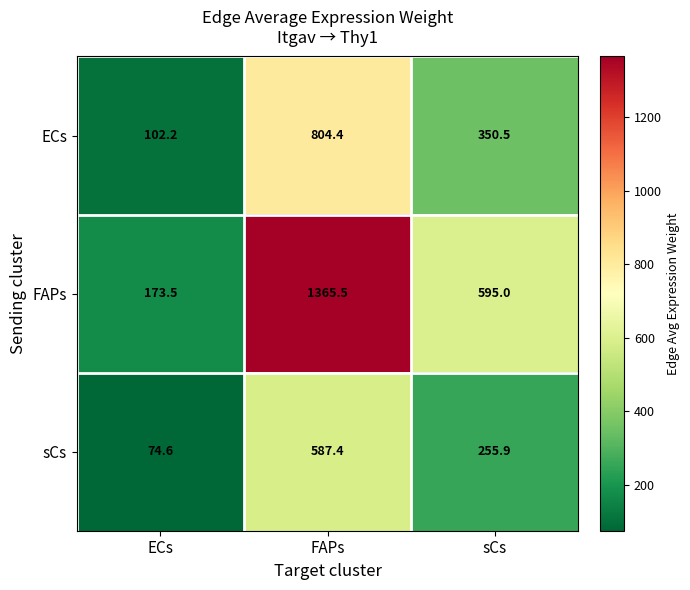

What is the average value of the FAPs series?

711.3